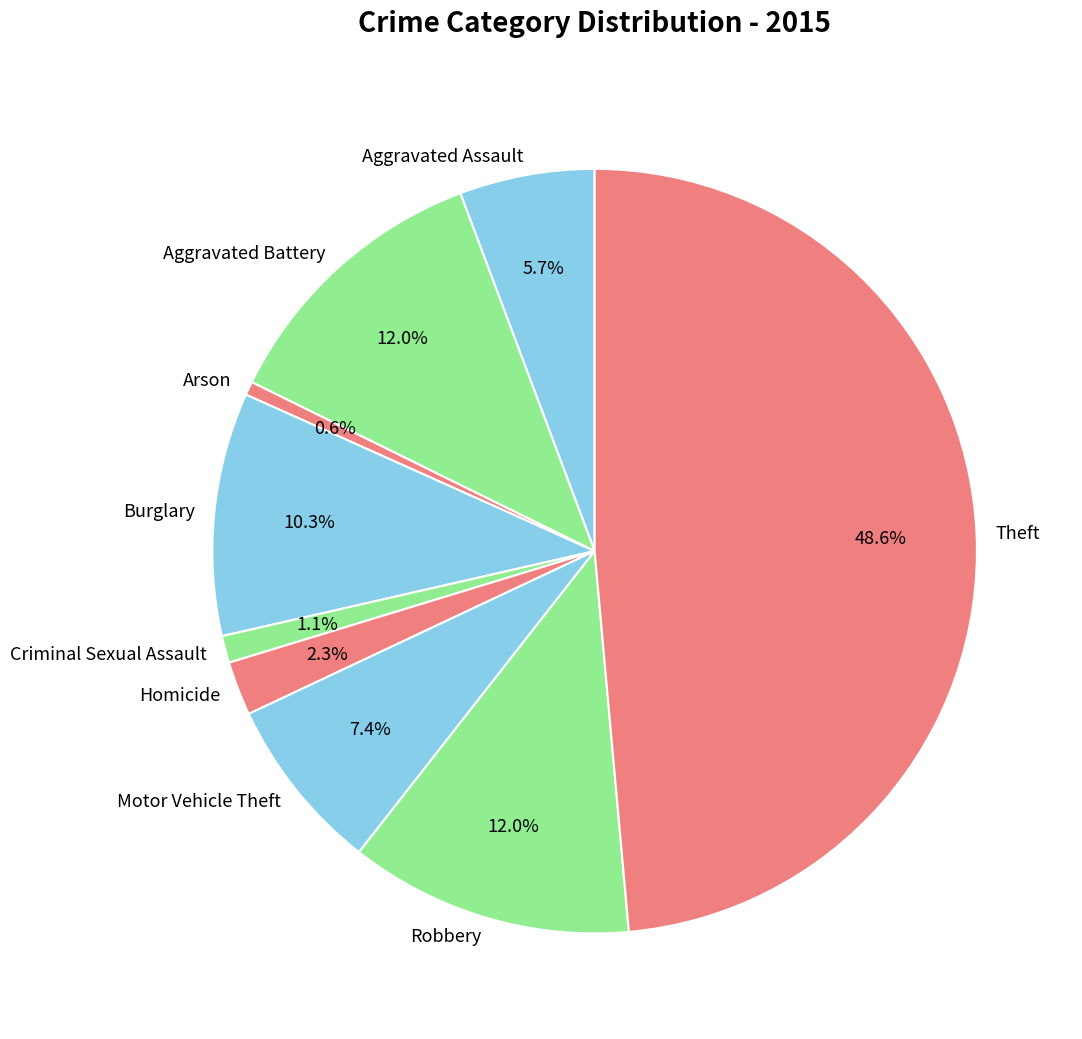

Is the sum of Homicide and Aggravated Battery greater than half?

No